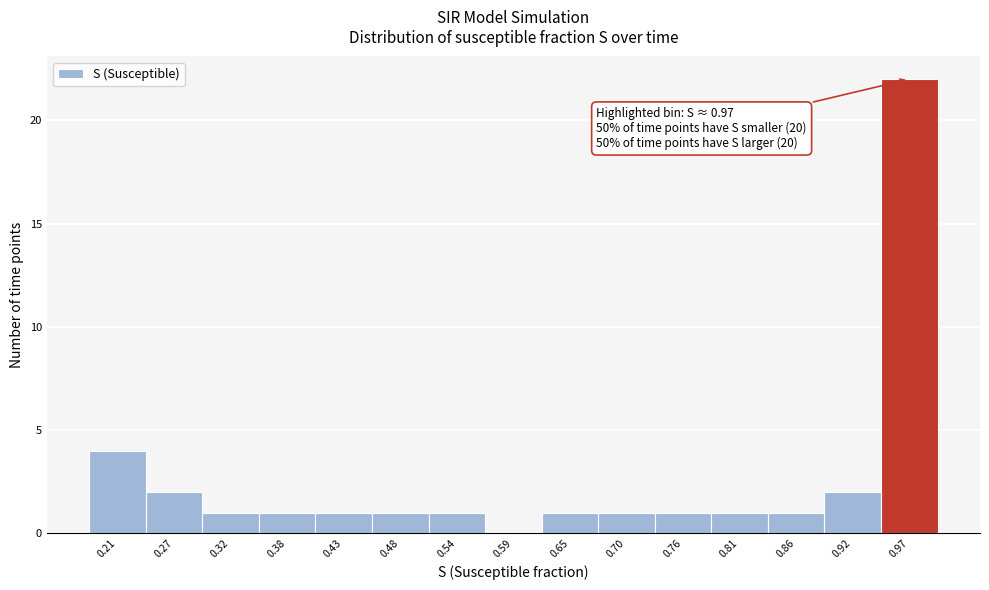

Which range on the x-axis has the tallest bar?

0.95 to 1.00